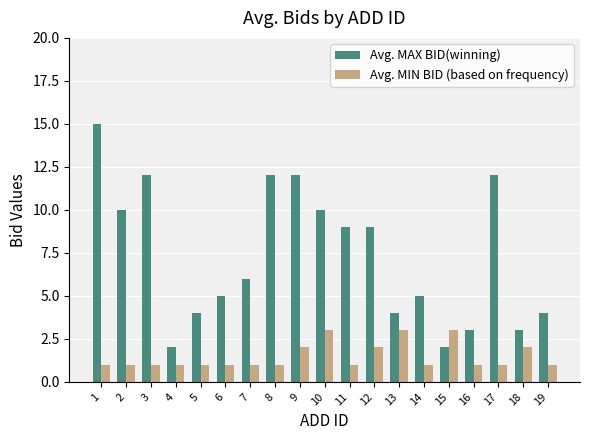

Between 9 and 11, which series saw the biggest shift?

Avg. MAX BID(winning)